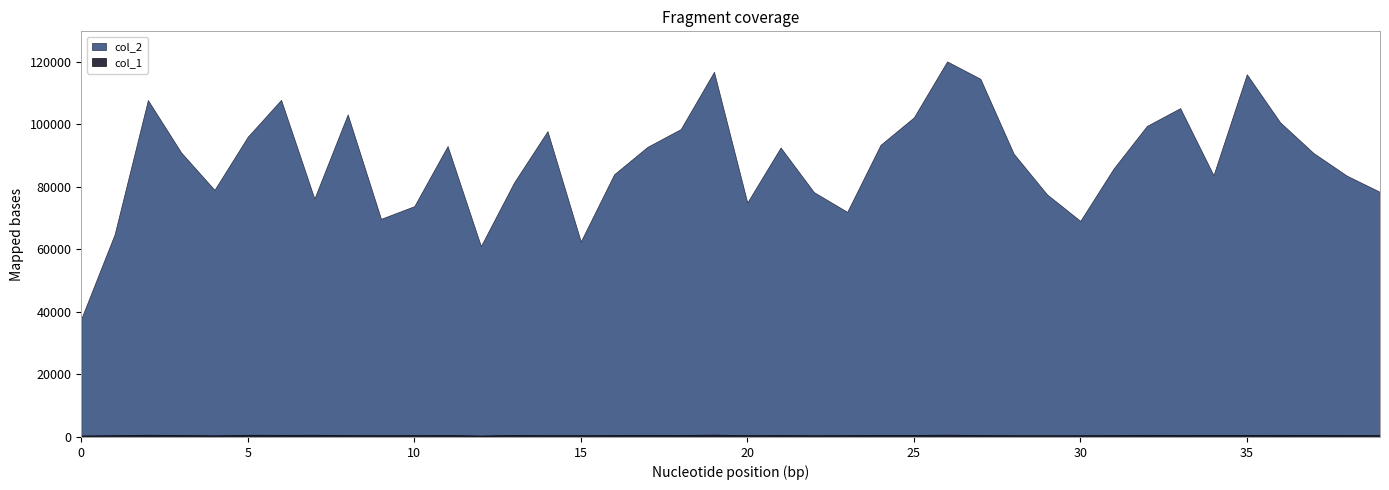

The col_1 series shows 645 at 21. True or false?

True